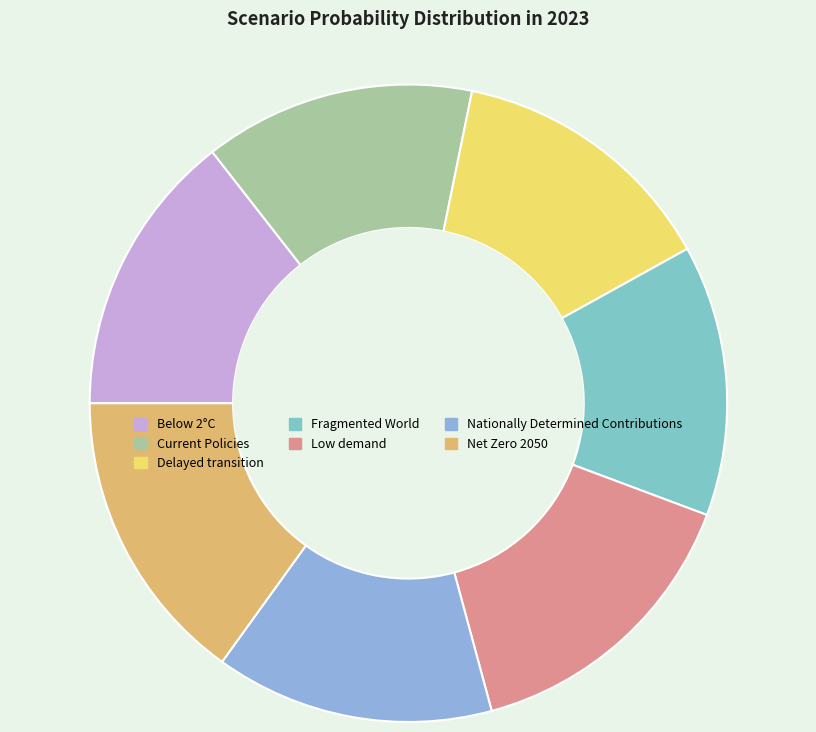

True or false: Current Policies accounts for 25% of the total.

False